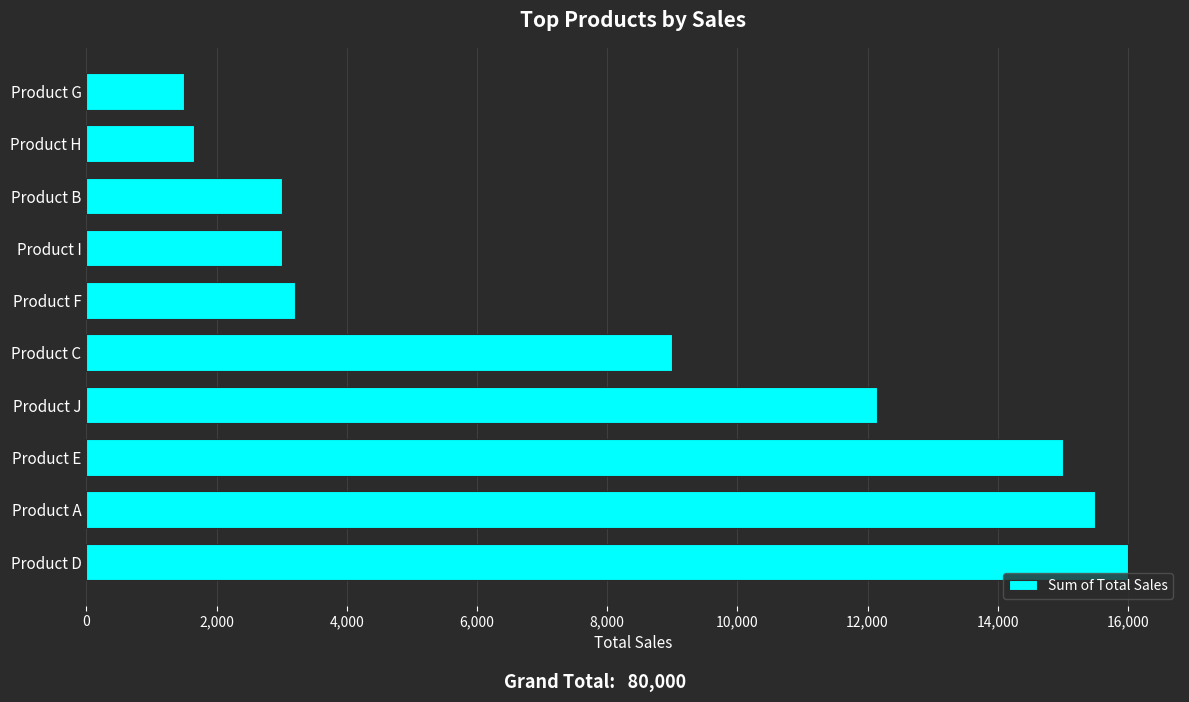

The chart shows a value of 3000 at Product B. True or false?

True